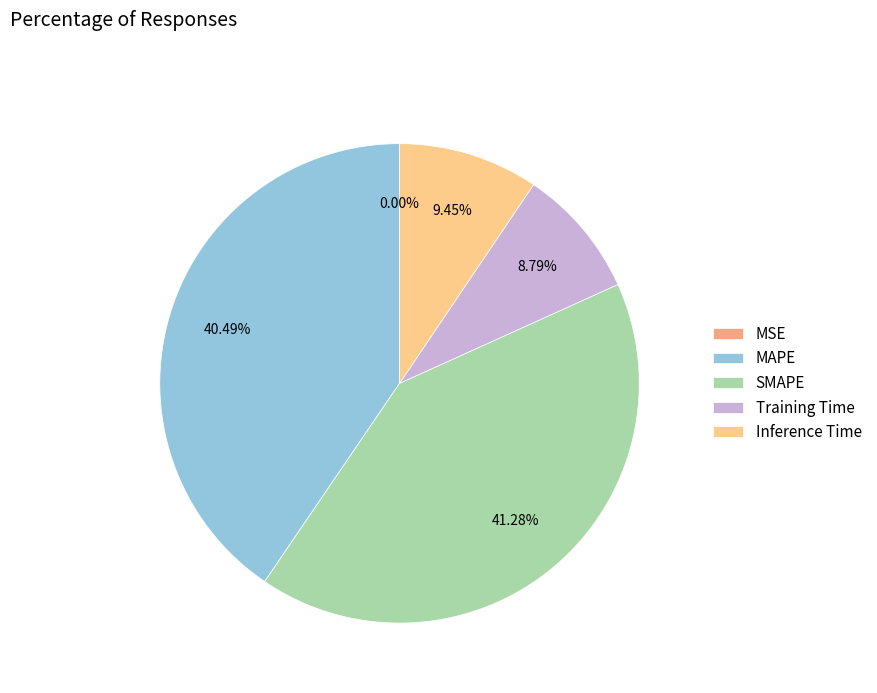

Which slice is the largest?

SMAPE